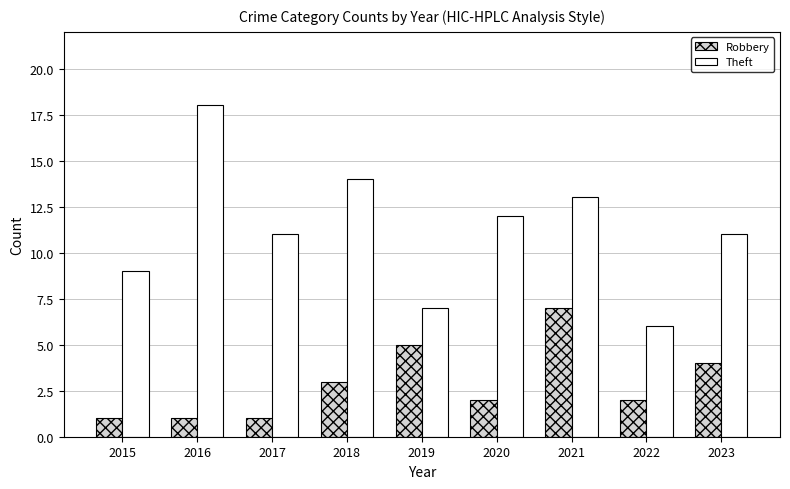

Is the value of Theft at 2022 greater than the value of Robbery at 2020?

Yes